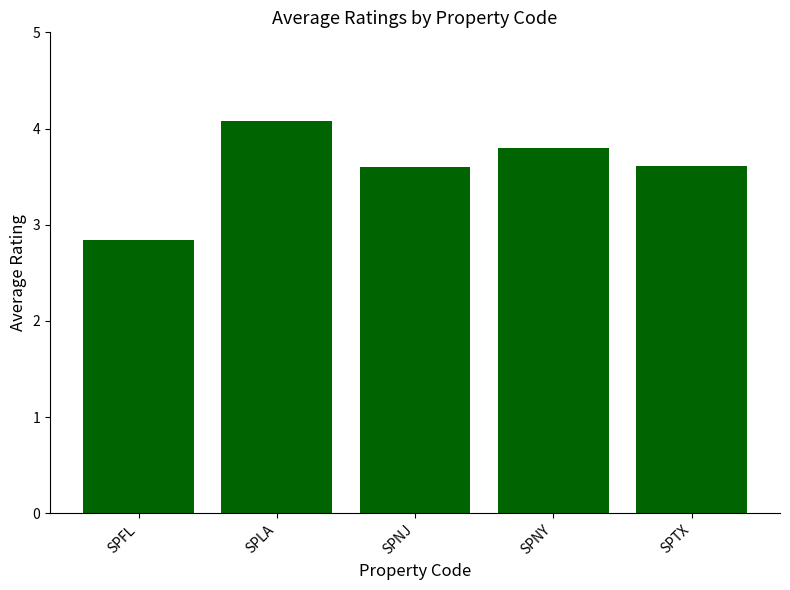

What is the difference between the second highest and second lowest values?

0.2